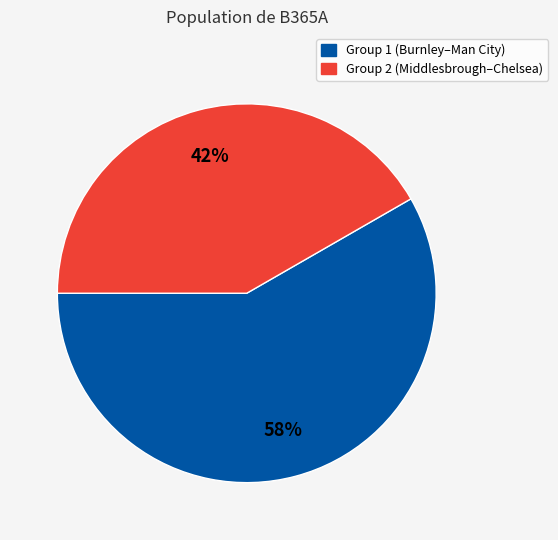

Does any single category account for the majority?

Yes